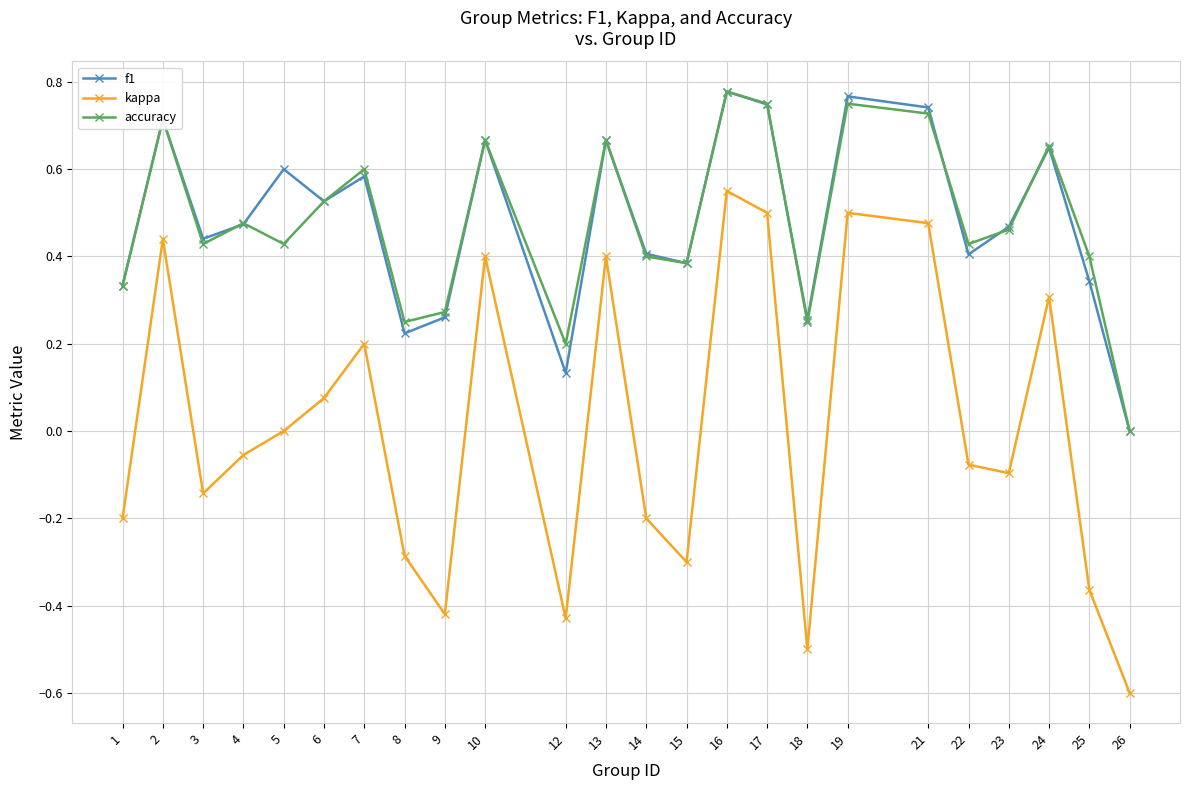

True or false: accuracy and kappa cross at least once.

False